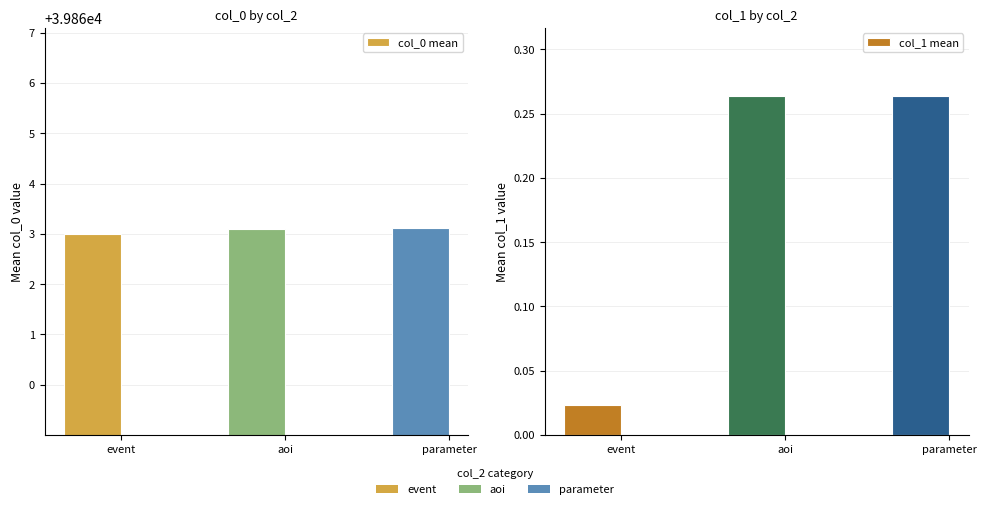

The value of col_0 mean at event is 63096.9. True or false?

False